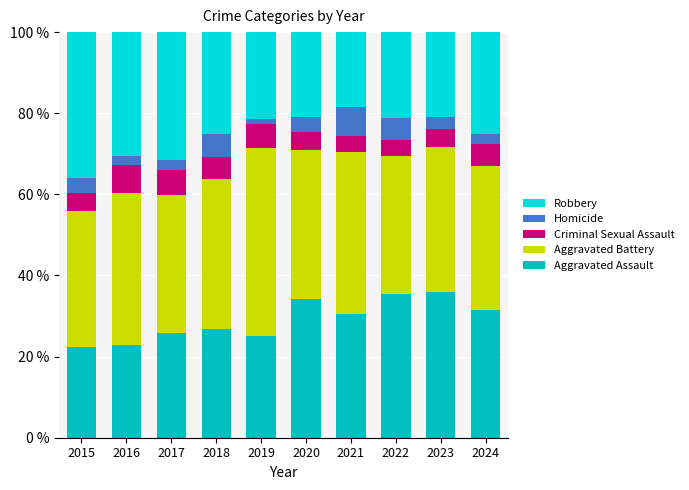

Read the Aggravated Assault value at 2023.

36.0